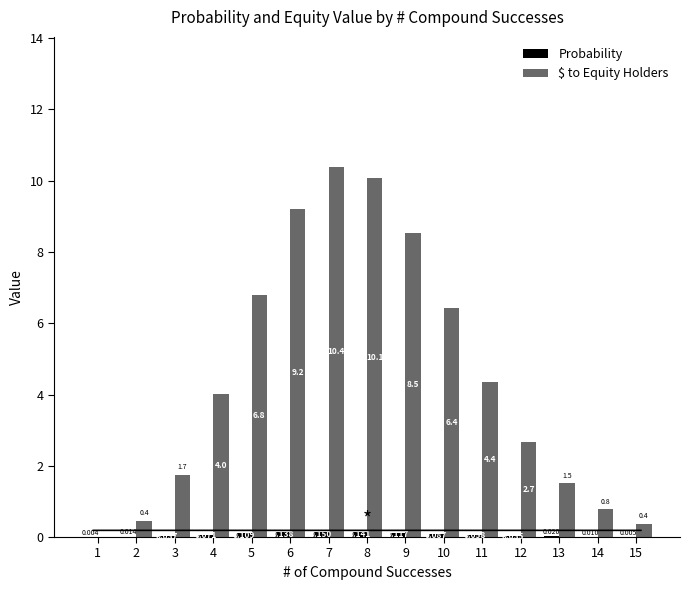

The value of $ to Equity Holders at 4 is 4.0. True or false?

True